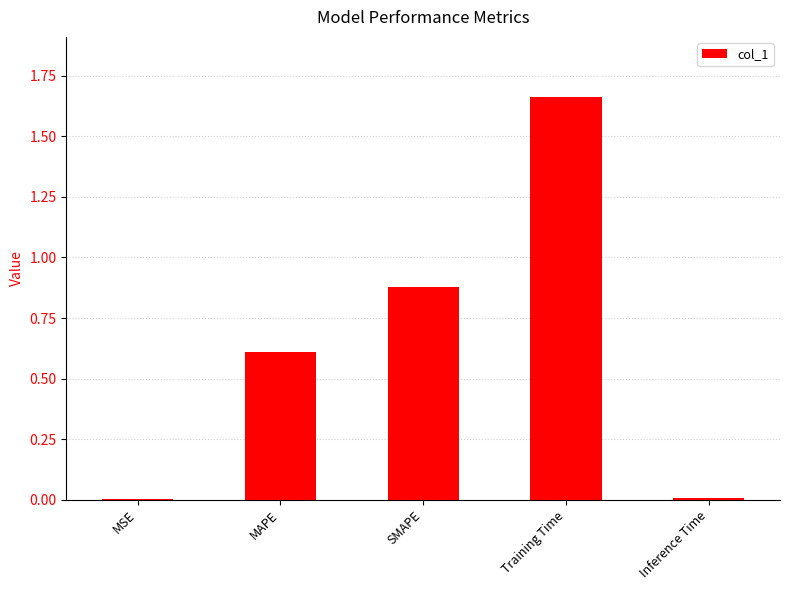

Is it true that the value at Training Time is 1.1?

False